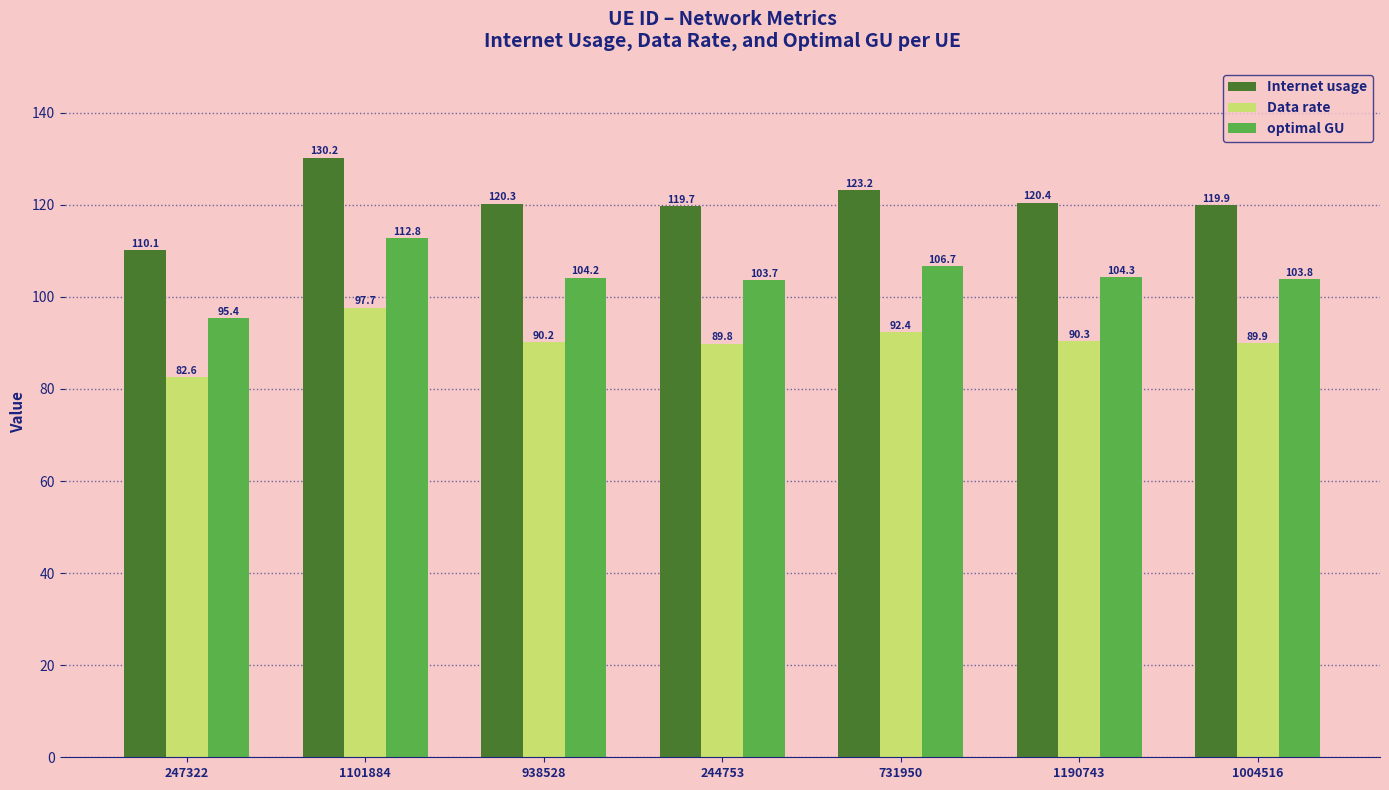

The Internet usage series shows 183.7 at 731950. True or false?

False